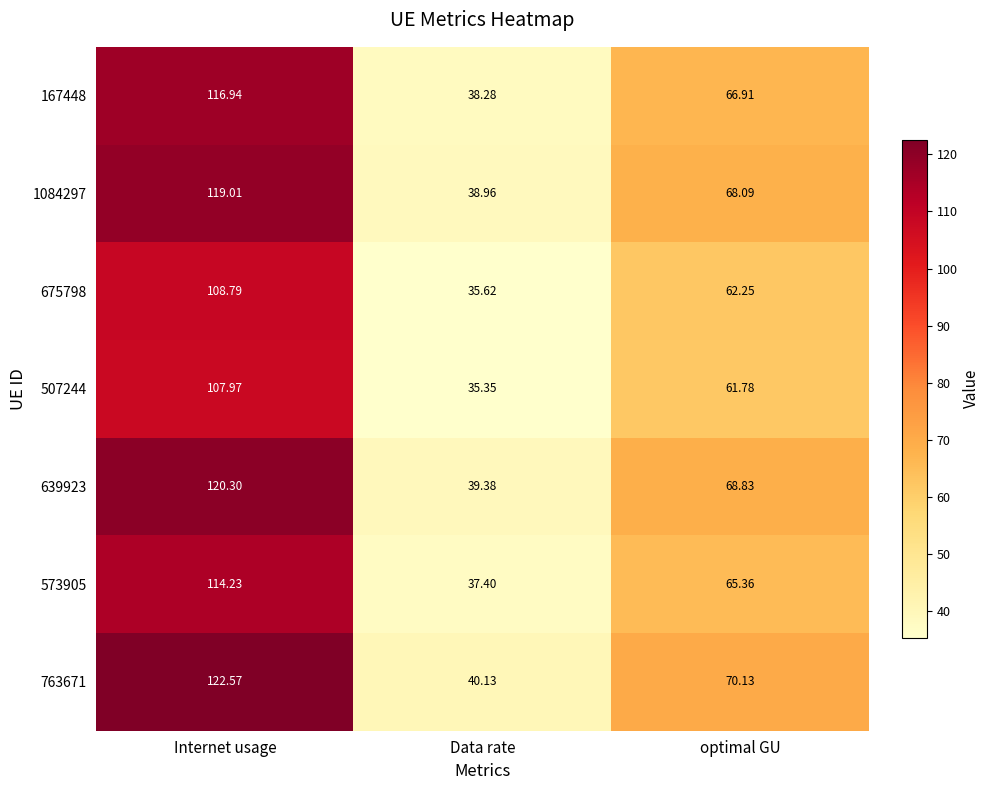

How many distinct data groups are displayed?

7